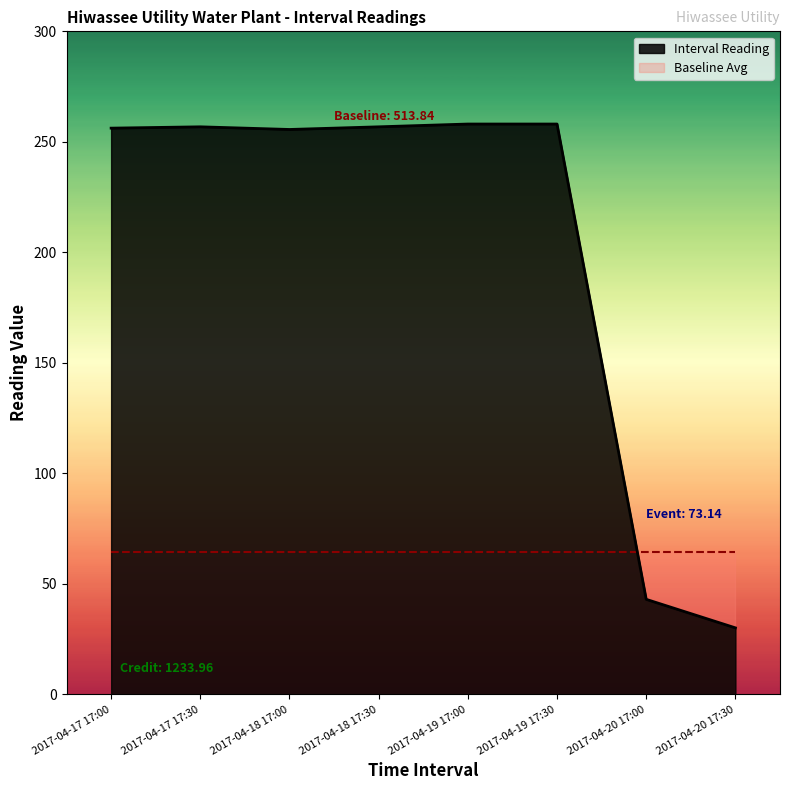

What is the maximum value shown in the chart?

258.1